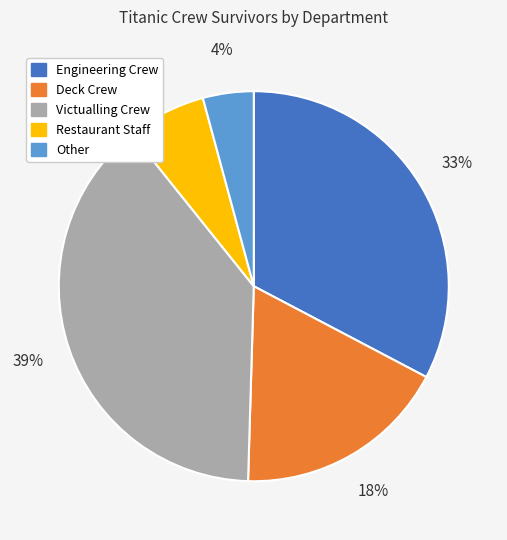

What percentage is the Deck Crew slice, to the nearest percent?

18%